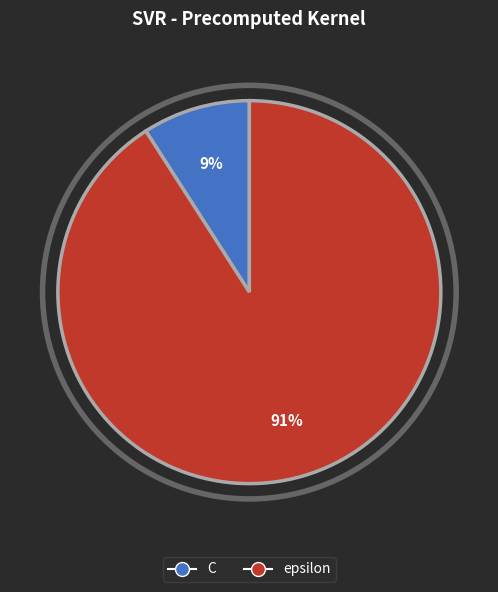

To the nearest percent, what is the average slice percentage?

50%